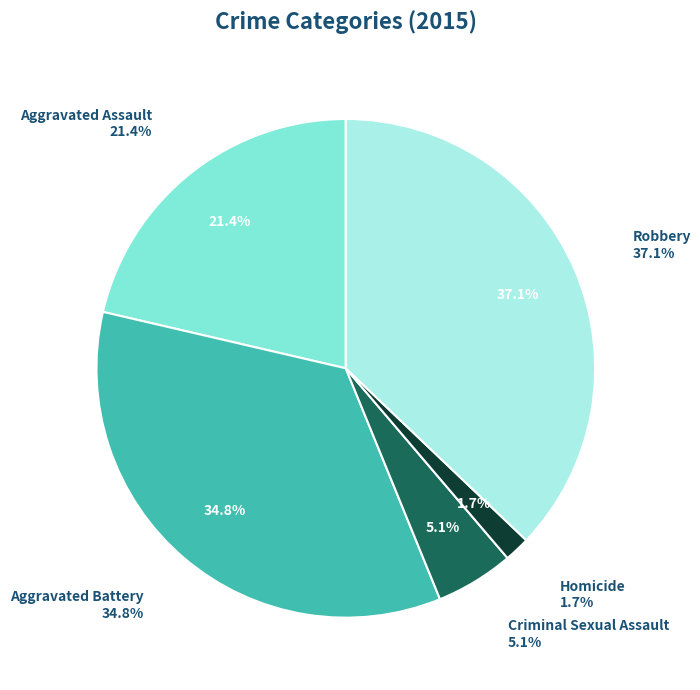

What percentage do Criminal Sexual Assault and Aggravated Assault together represent?

26.4%